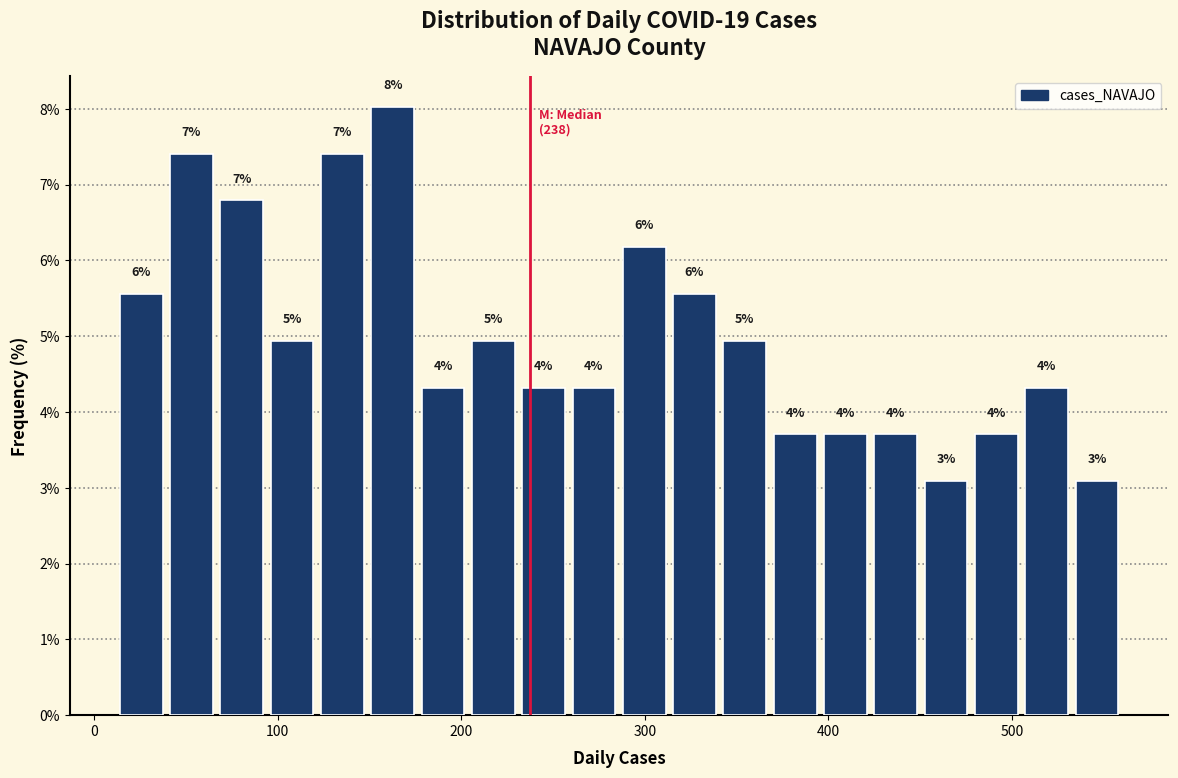

Around what value on the x-axis is the tallest bar? Give the approximate position of its centre, as read against the axis.

160